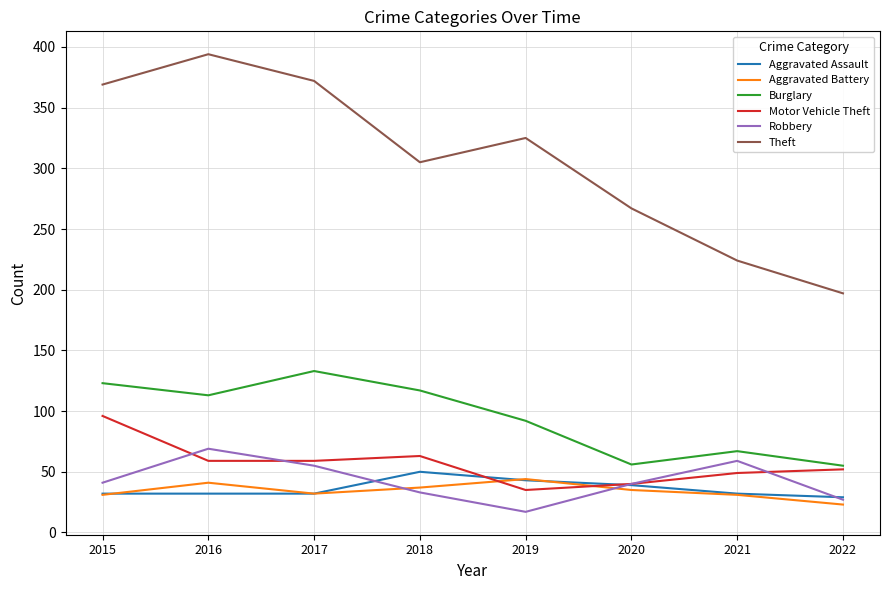

True or false: Aggravated Battery and Theft cross at least once.

False